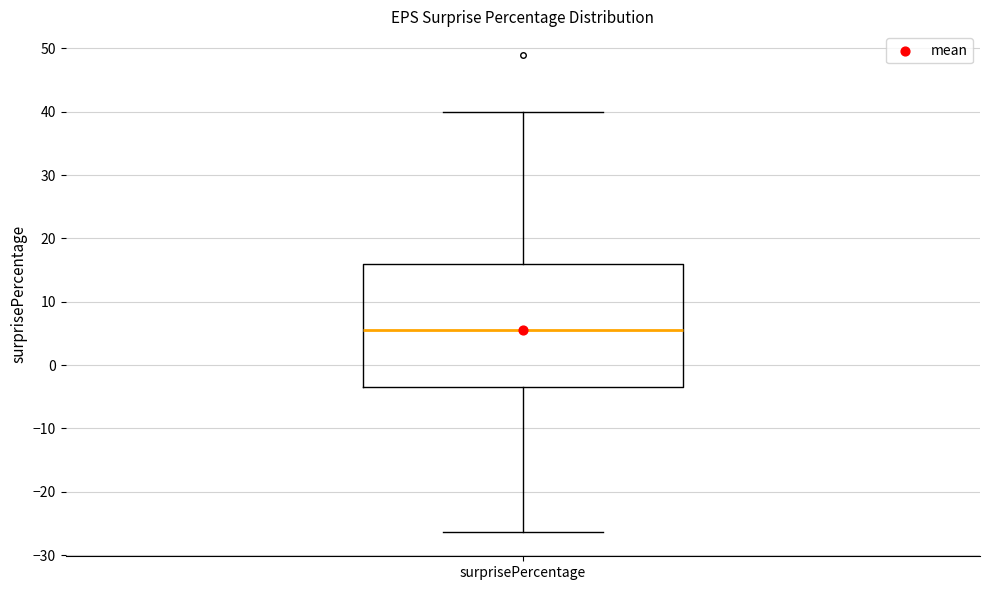

Transcribe this box plot: give where the median line is, the range the box spans, and where the two whiskers end, as read against the y-axis. The values are not printed on the chart, so give them approximately, as read against the axis.

median 6, box -3 to 16, whiskers -26 to 40